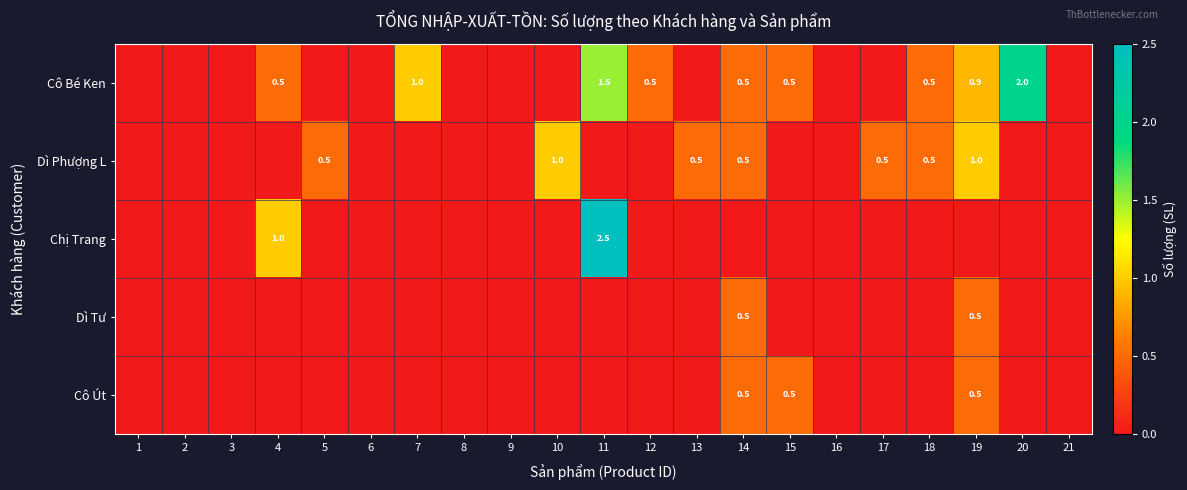

What is the total value across all series at 12?

0.5